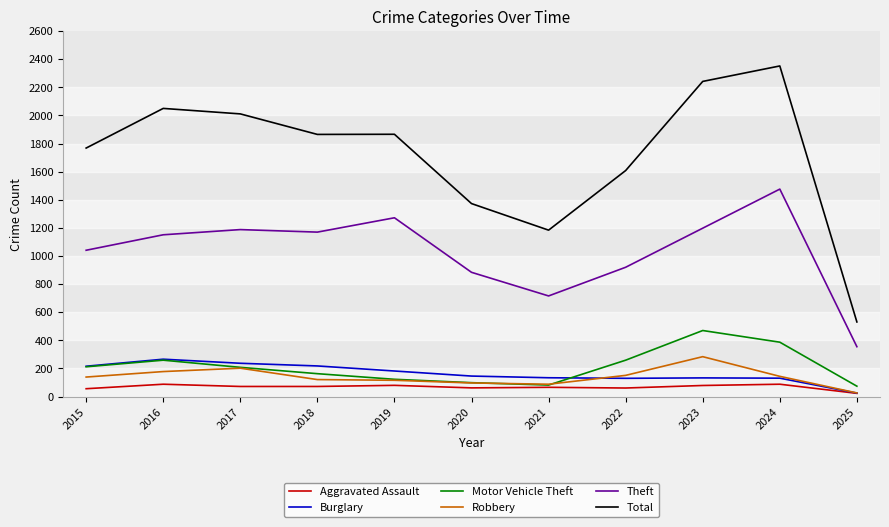

Between 2022 and 2025, which series saw the biggest shift?

Total